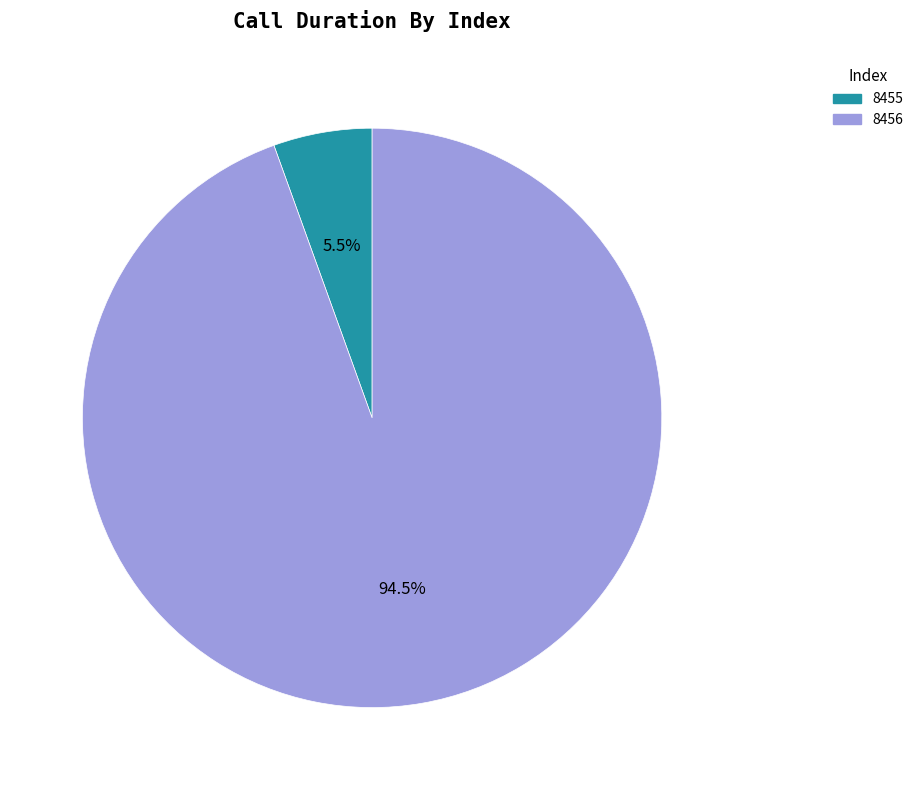

What portion of the pie excludes 8455?

94.5%